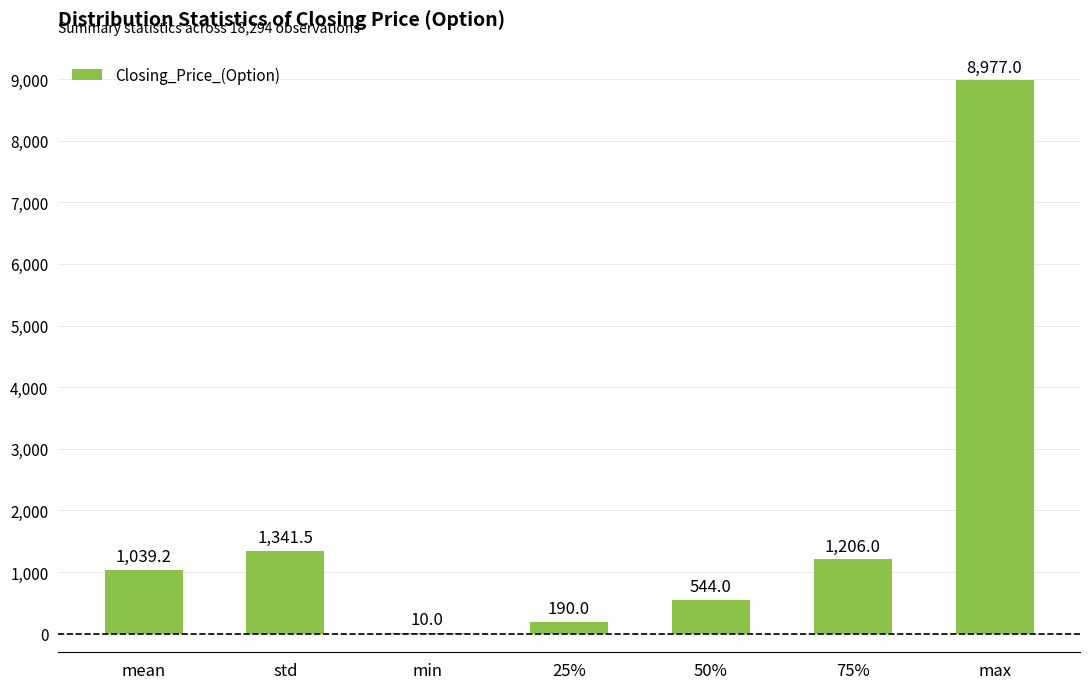

Where does the data first go above 1039?

mean